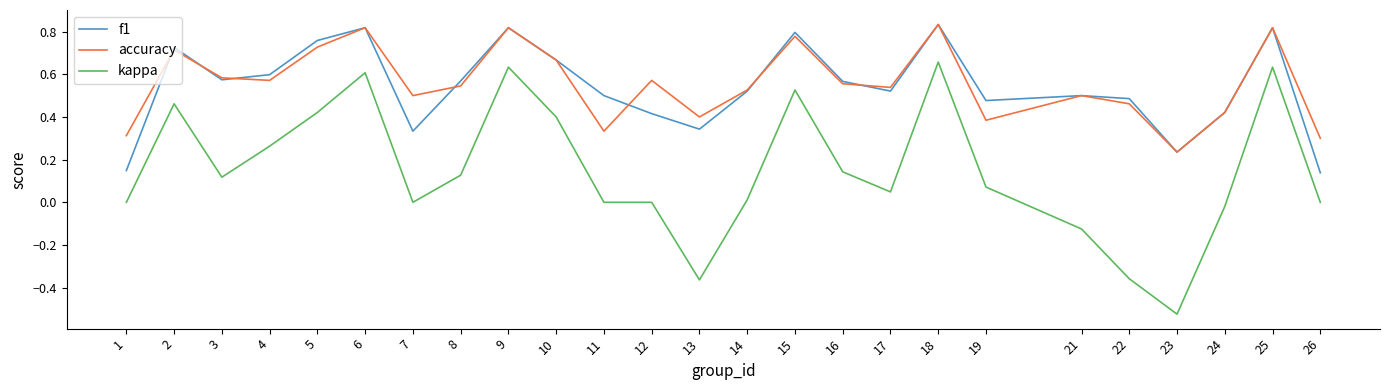

Which series has the largest range (max minus min)?

kappa